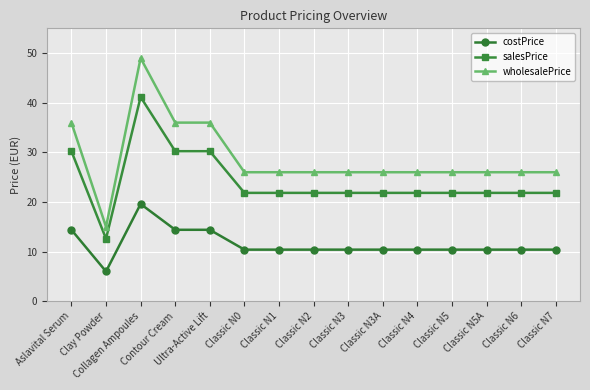

What is the total value across all series at Classic N1?

58.2